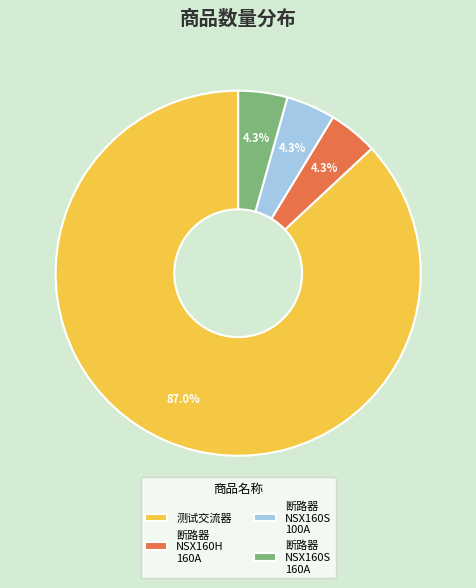

Does 断路器 NSX160S 100A represent more than half of the total?

No